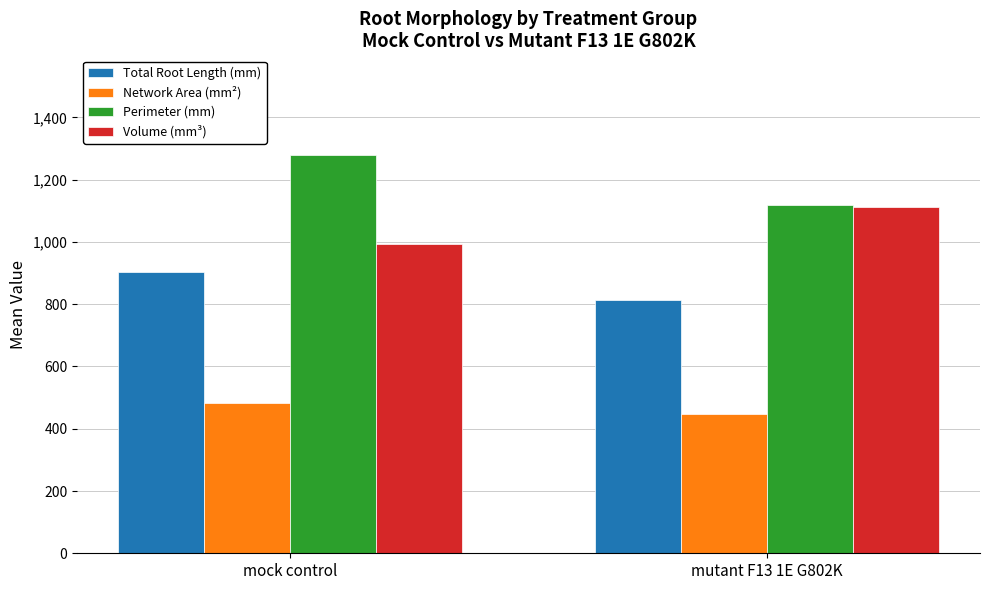

What is the minimum value for Volume (mm³)?

993.7